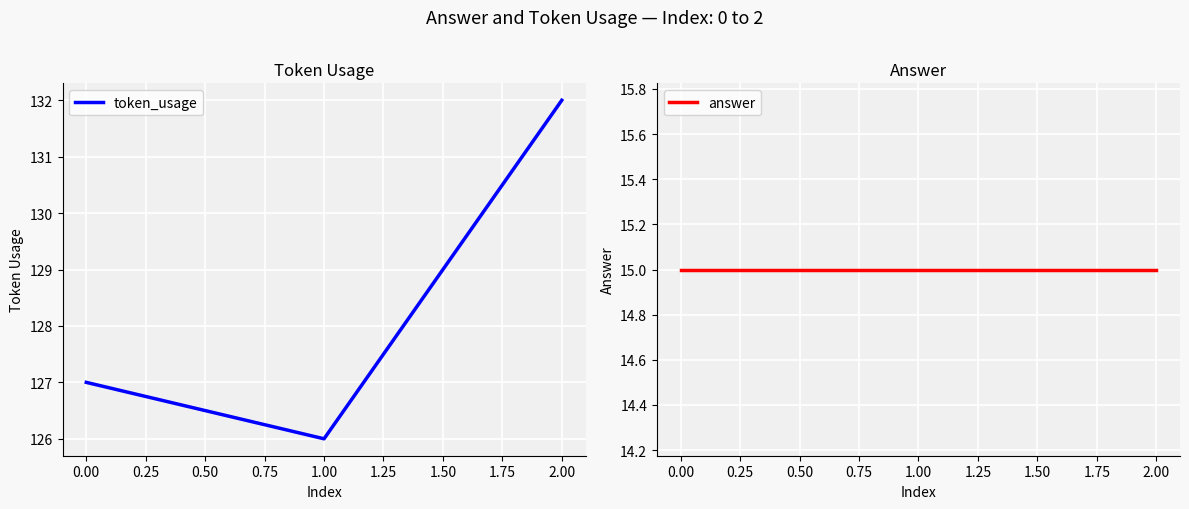

Which series has the largest total across all categories?

token_usage